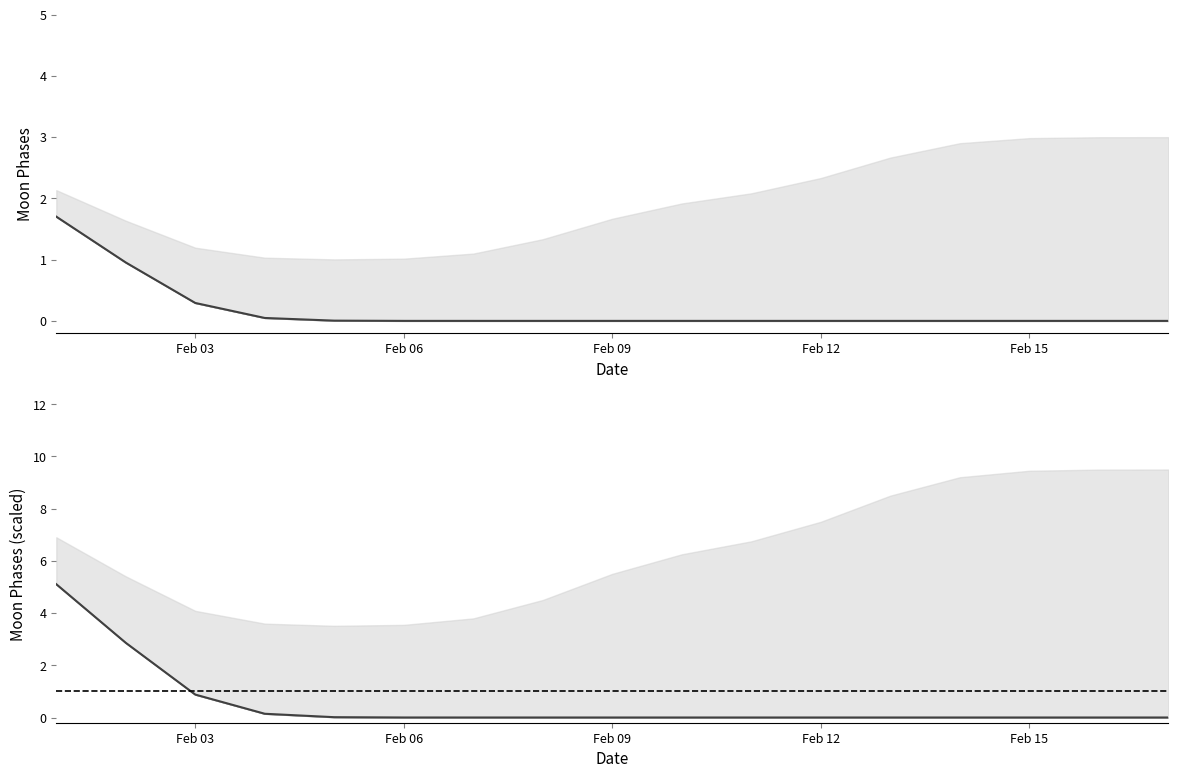

Reading left to right, list all the values displayed in this chart.

5.1	2.9	0.9	0.1	0.0	0.0	0.0	0.0	0.0	0.0	0.0	0.0	0.0	0.0	0.0	0.0	0.0